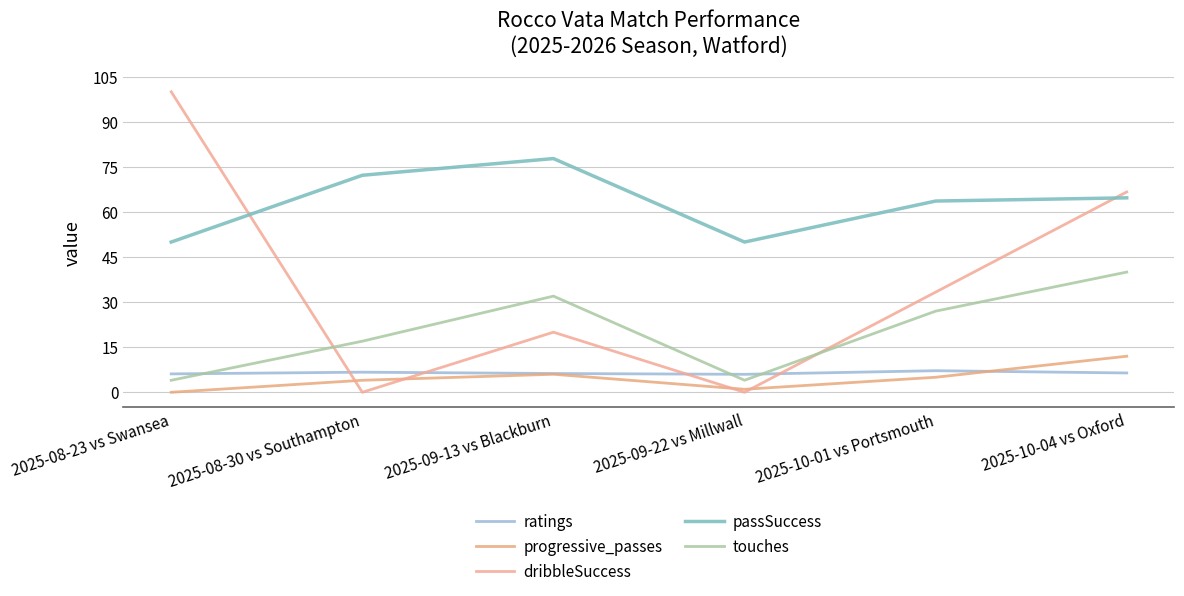

What is the label of the 2nd point from the left?

2025-08-30 vs Southampton